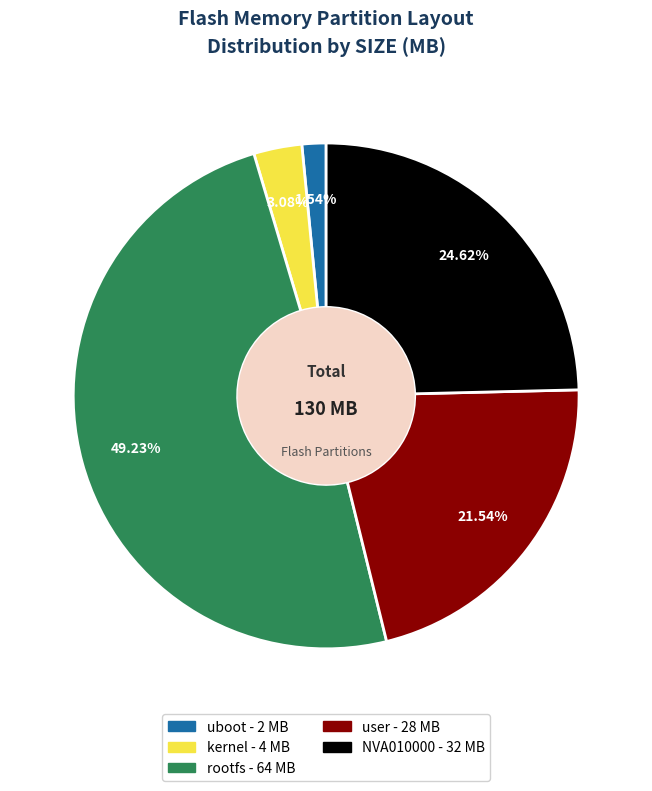

To the nearest percent, what portion does rootfs represent?

49%